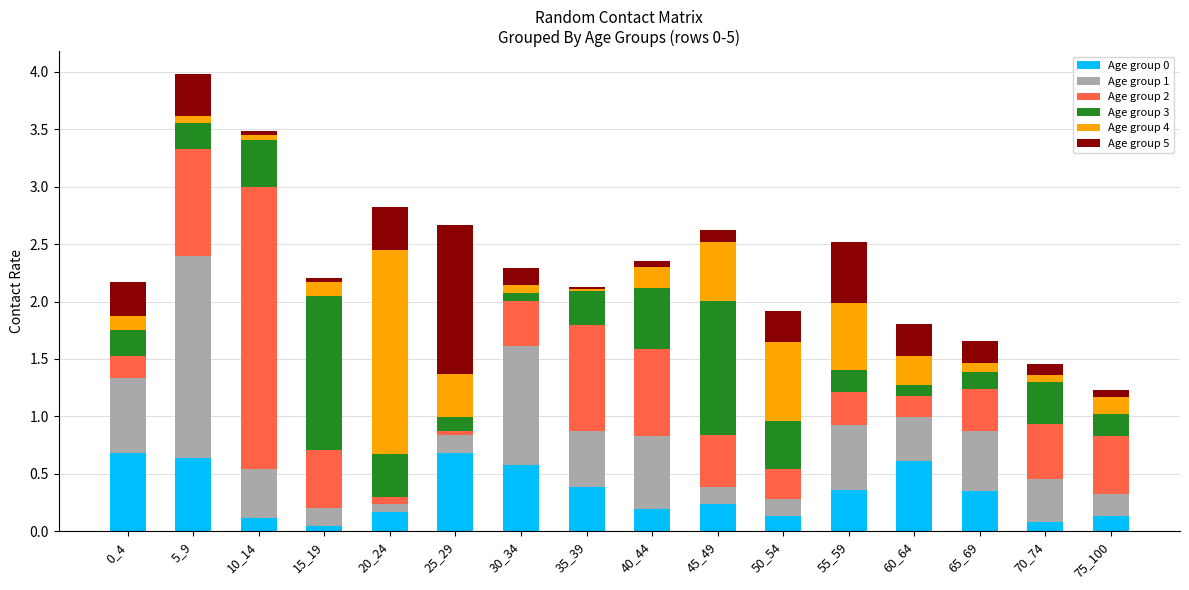

Is it true that Age group 0 equals 0.6 at 60_64?

True